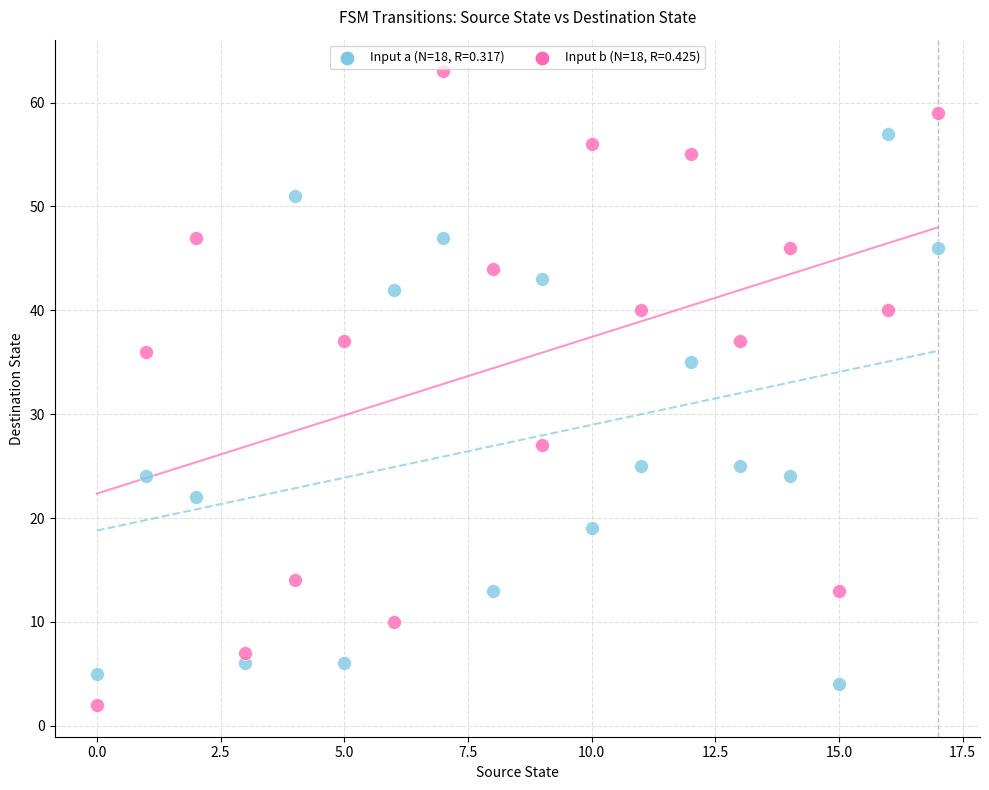

Across all data points, what is the range of Y values (max minus min)?

61